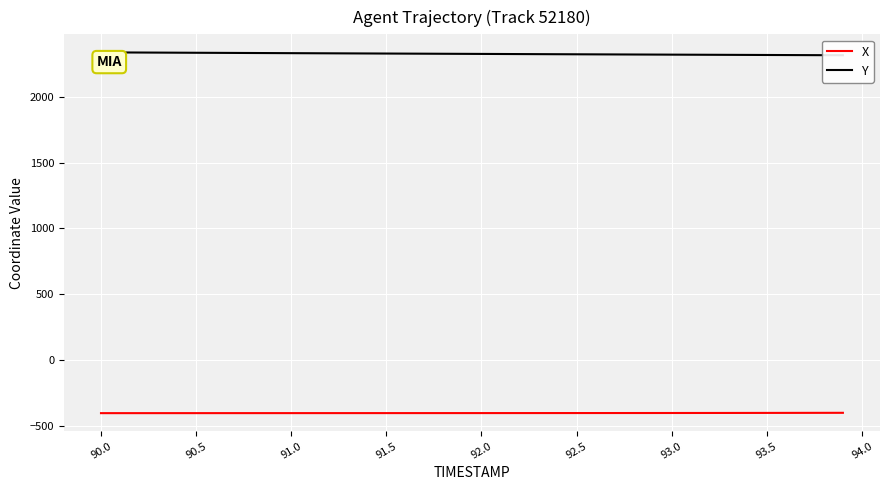

How many values in the X series exceed -401?

8